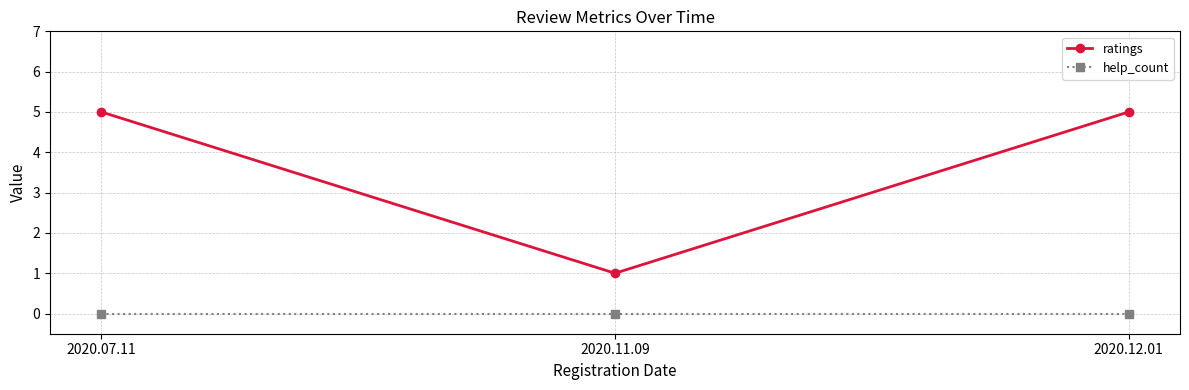

Between 2020.07.11 and 2020.11.09, which series saw the biggest shift?

ratings